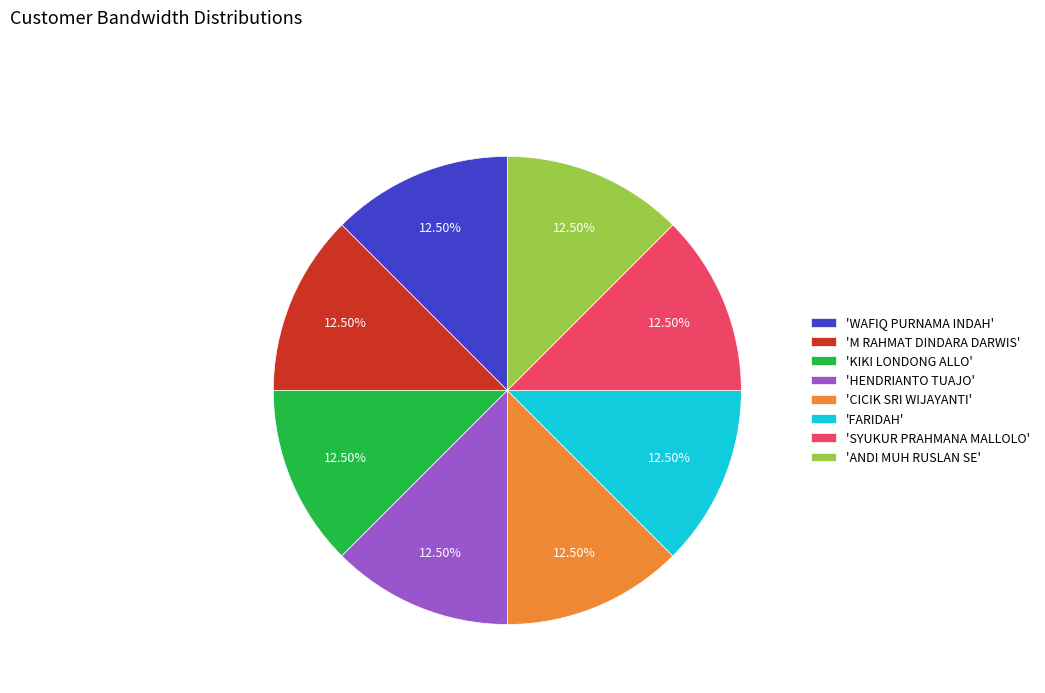

Do 'FARIDAH' and 'SYUKUR PRAHMANA MALLOLO' together represent more than half of the pie?

No